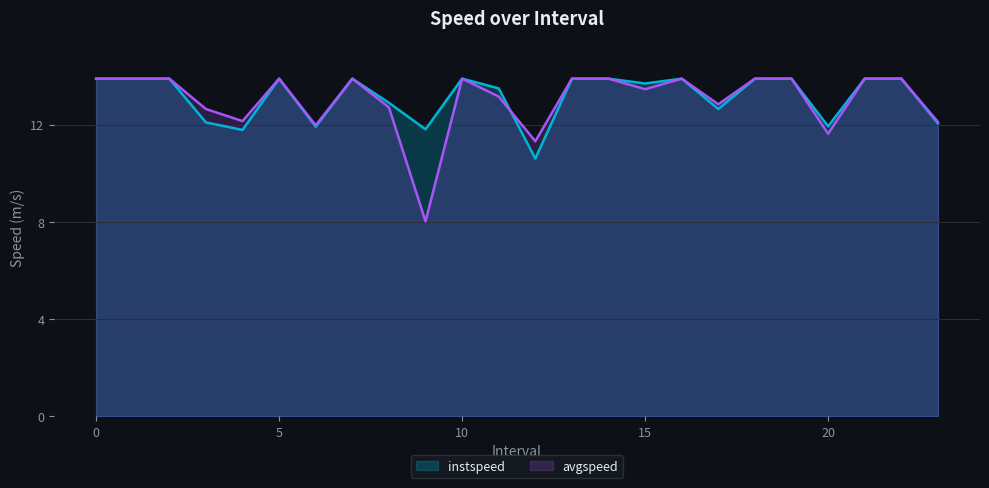

In instspeed, how many points are lower than both neighbors (excluding endpoints)?

7